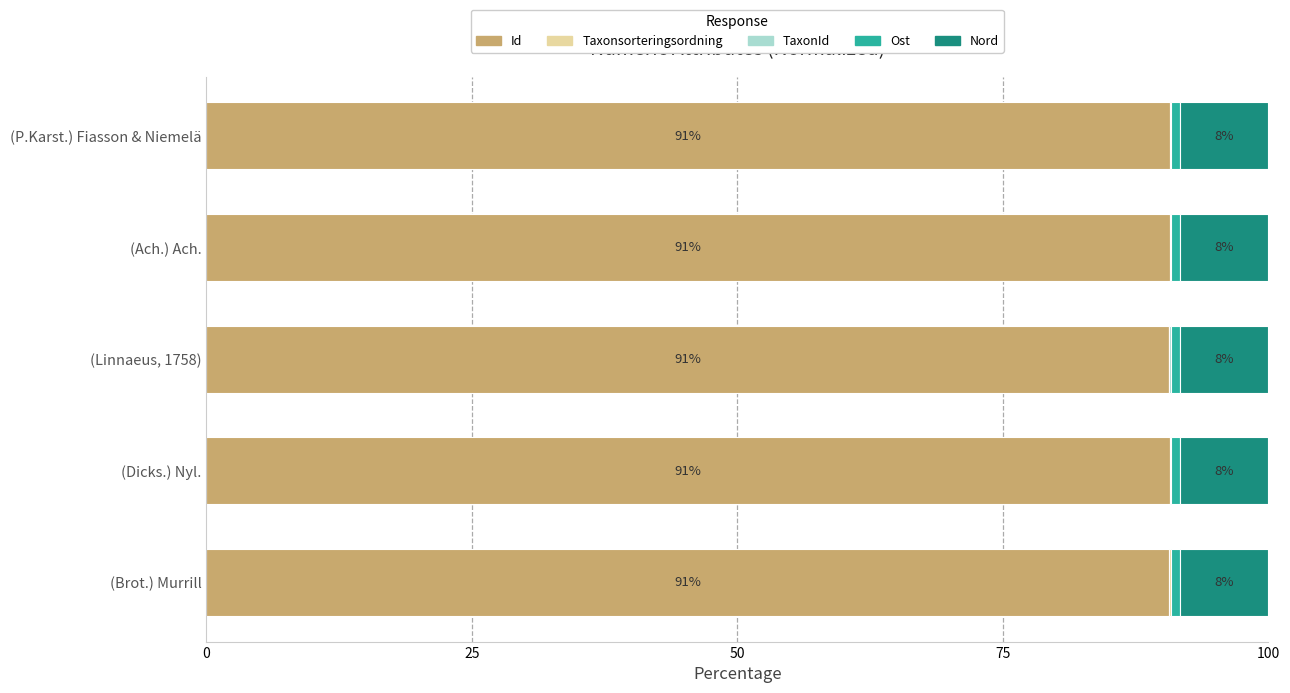

What is the highest value of the Id series?

90.7